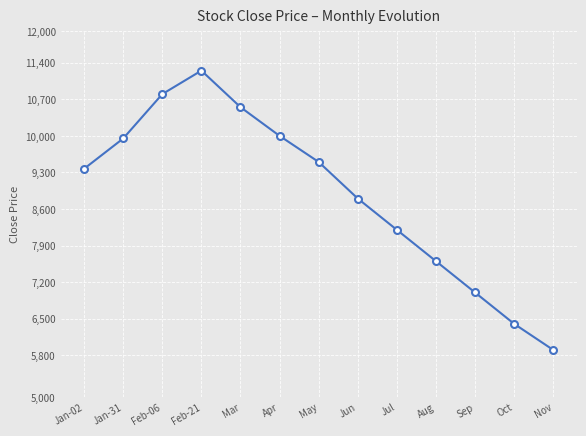

True or false: there are more than 1 points higher than both neighbors.

False